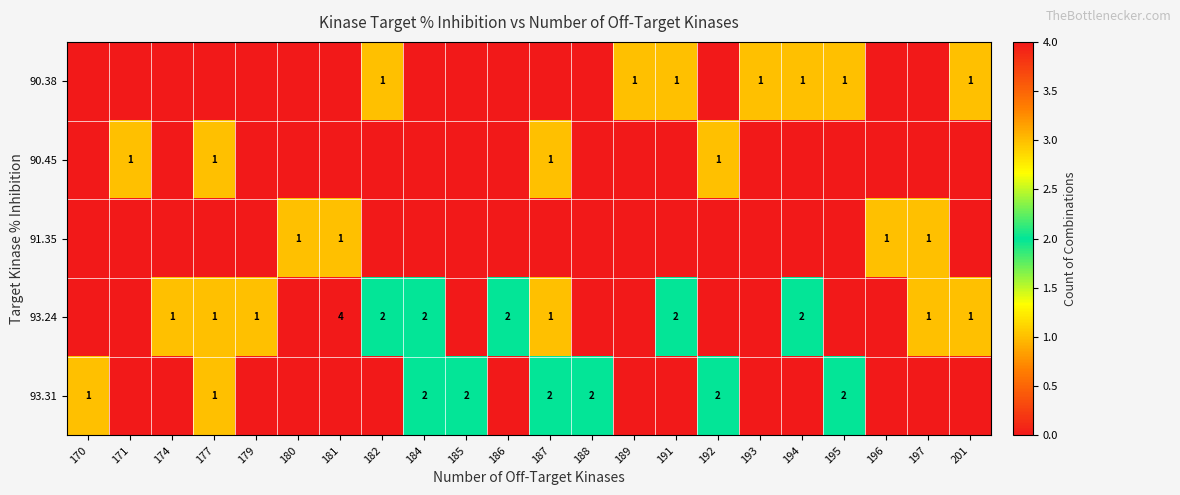

True or false: 93.24 has a value of 3 at 182.

False